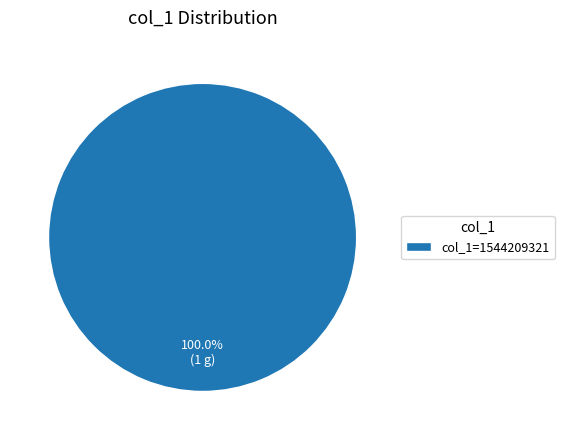

Rank the categories by value from highest to lowest.

col_1=1544209321